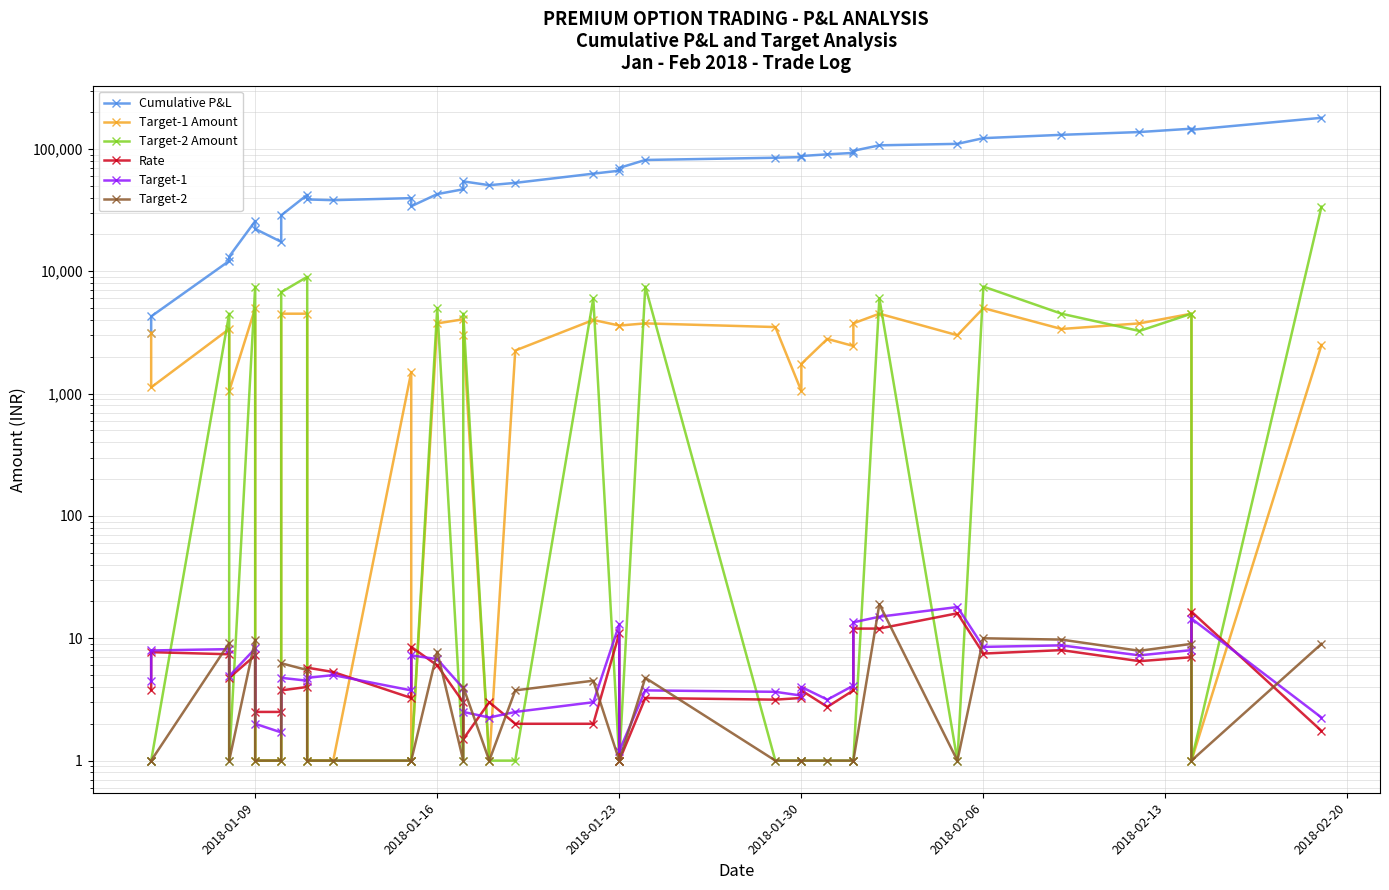

What is the difference between the maximum and minimum values in the Target-2 Amount series?

33749.0